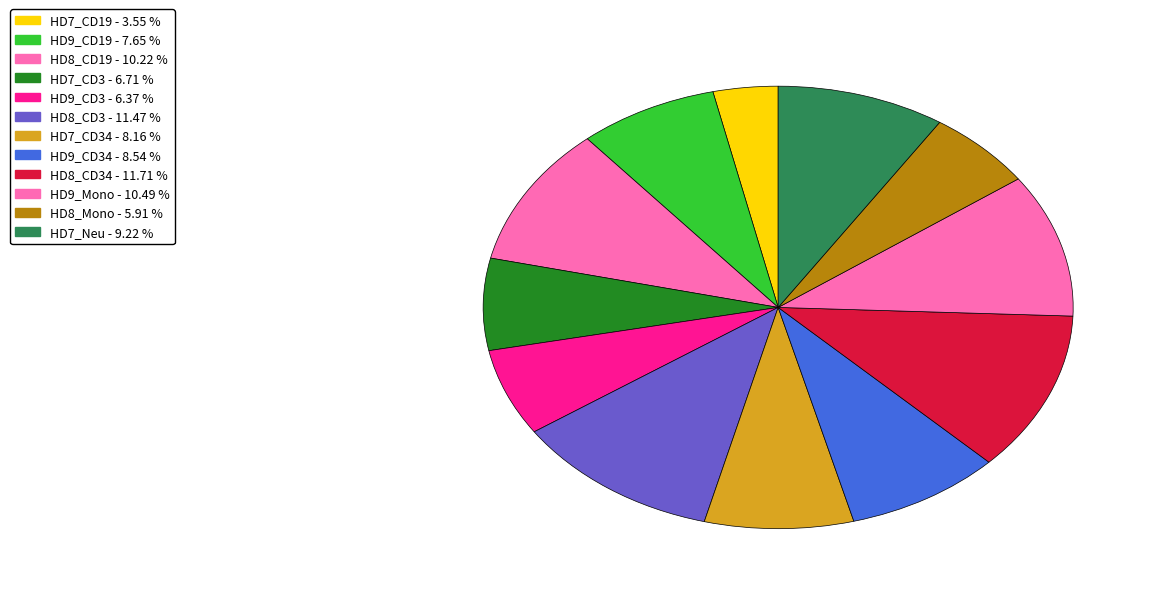

Count the number of slices in the pie.

12